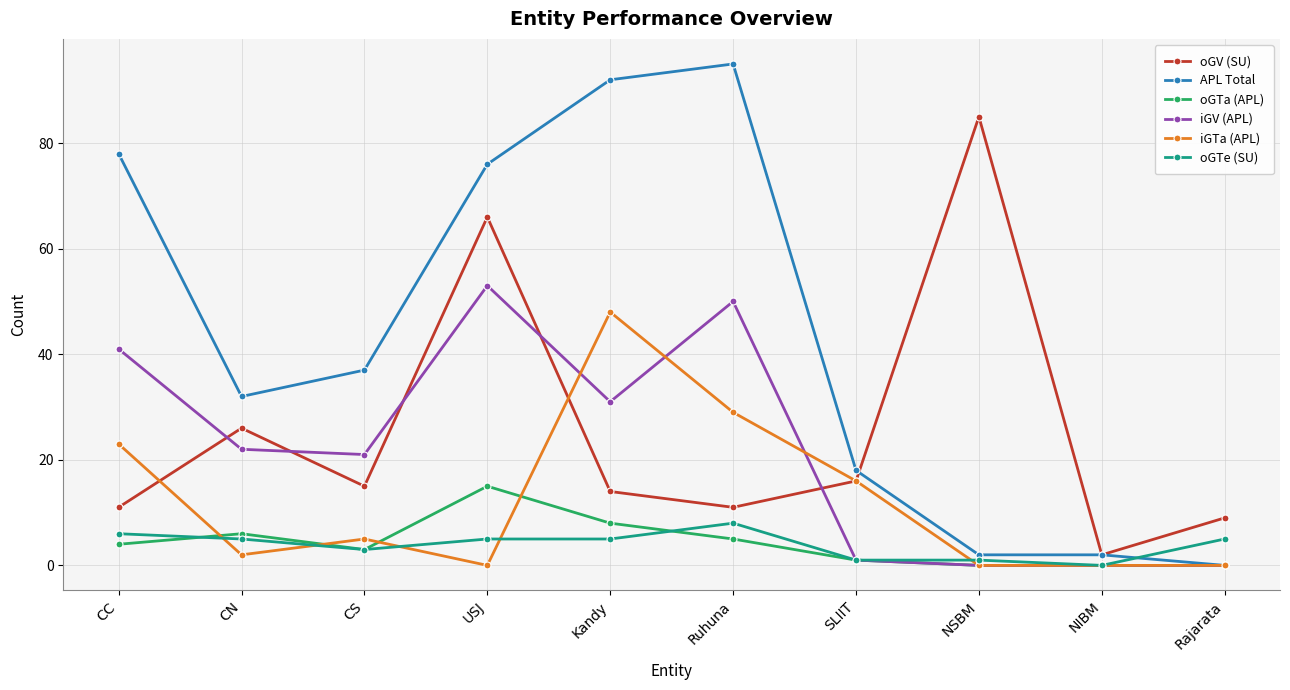

Does the chart have visible grid lines?

Yes